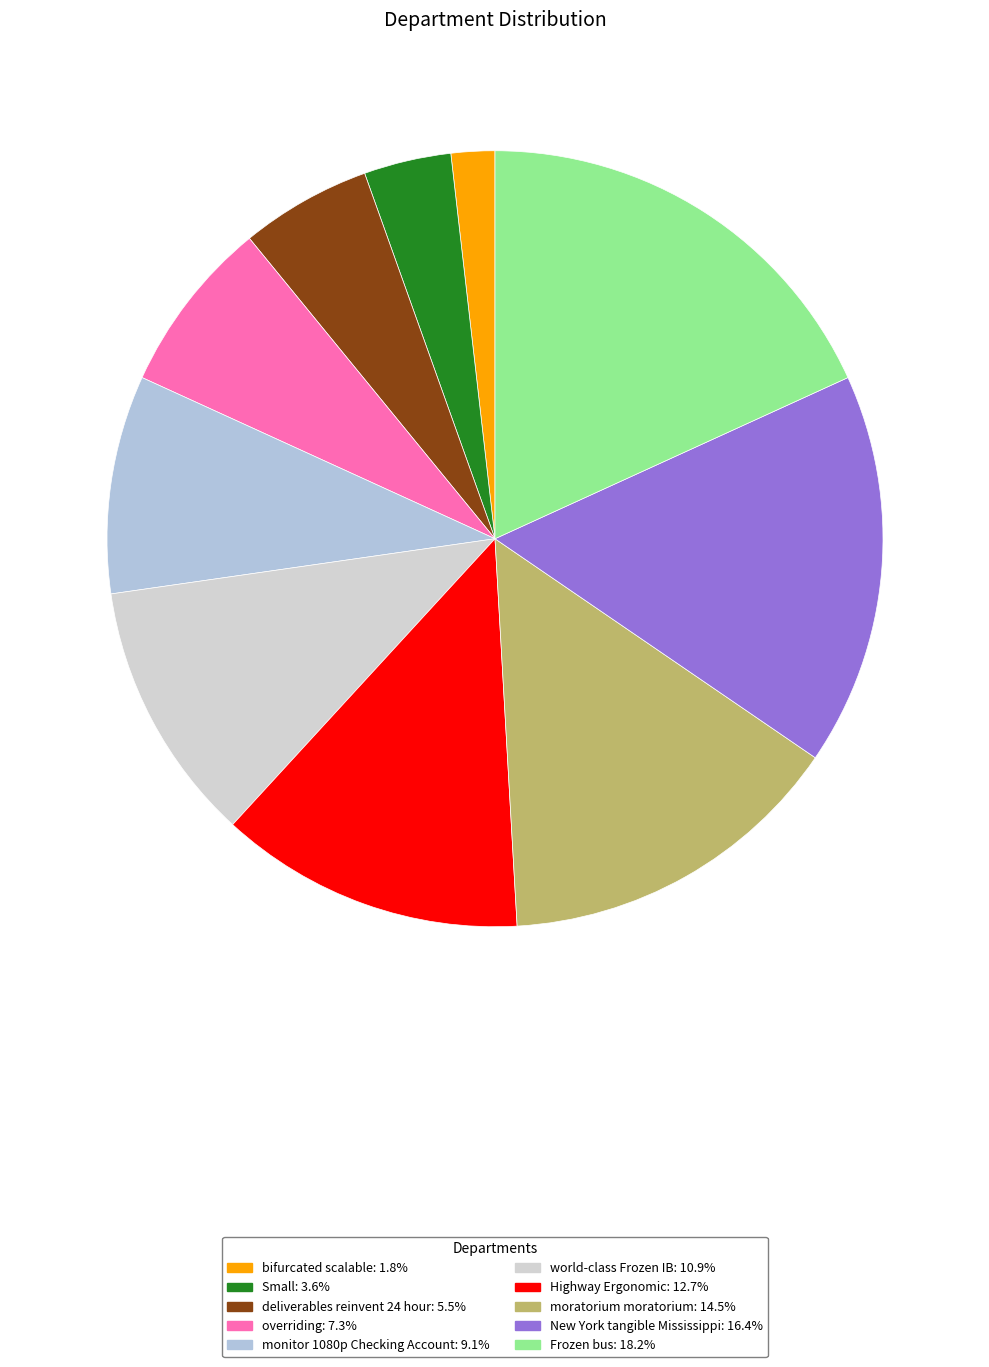

What is the largest slice in the pie chart?

Frozen bus